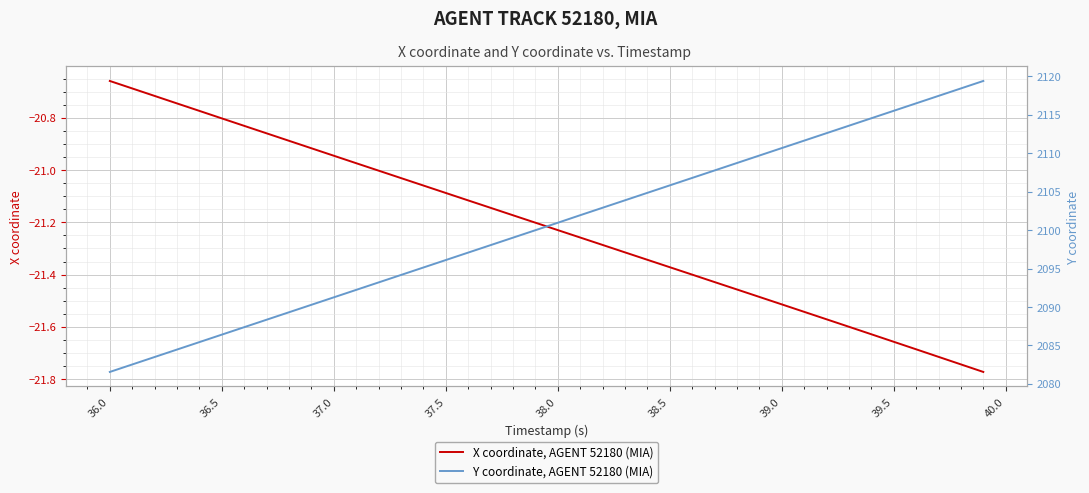

At which label does X coordinate, AGENT 52180 (MIA) reach its peak?

36.0